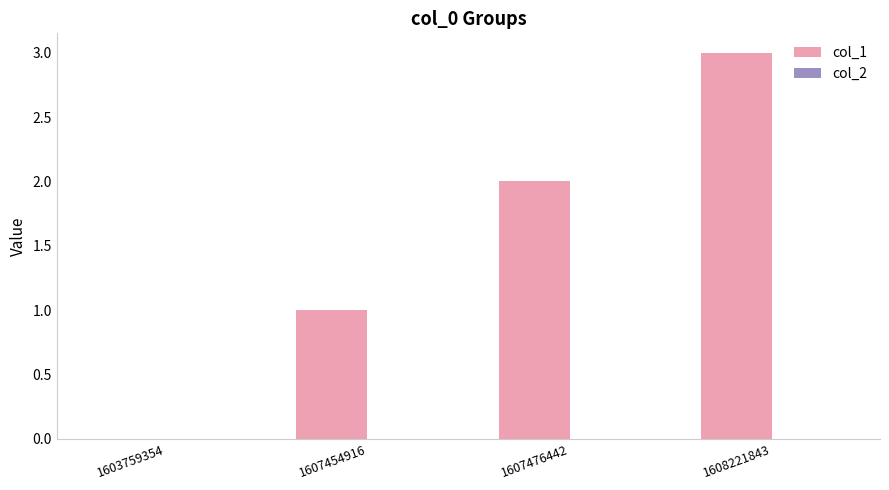

The chart shows a value of 2 at 1607476442. True or false?

True